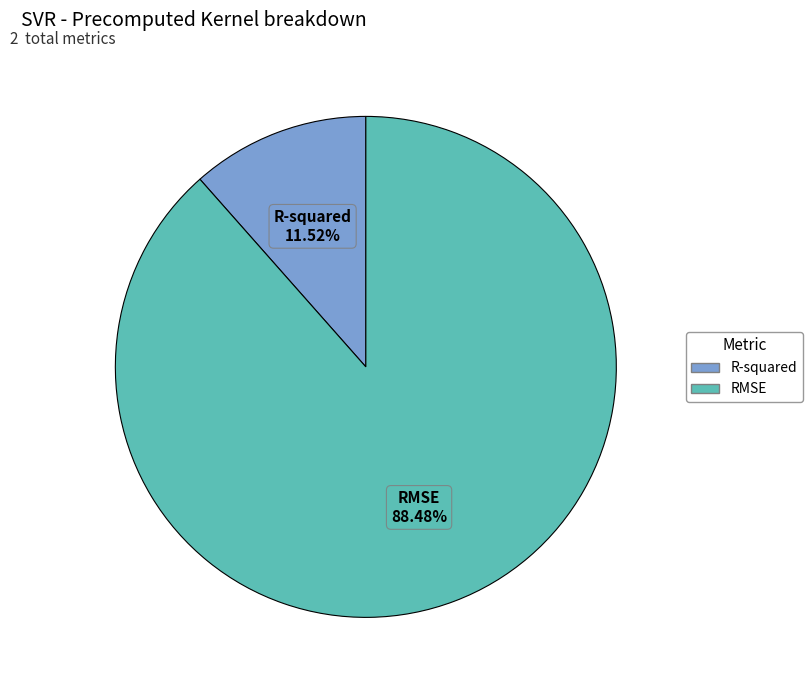

Approximately how many times larger is the value at R-squared compared to RMSE?

0.1